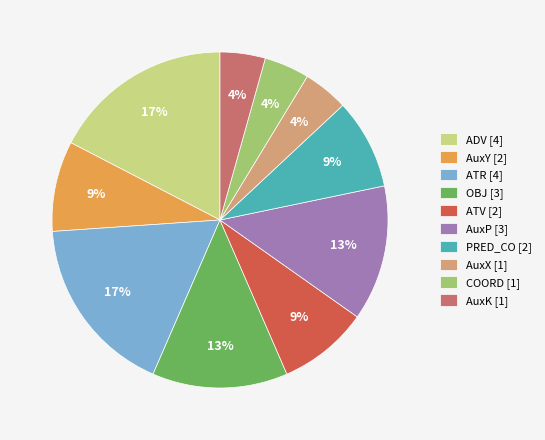

Is there a majority slice in this chart?

No